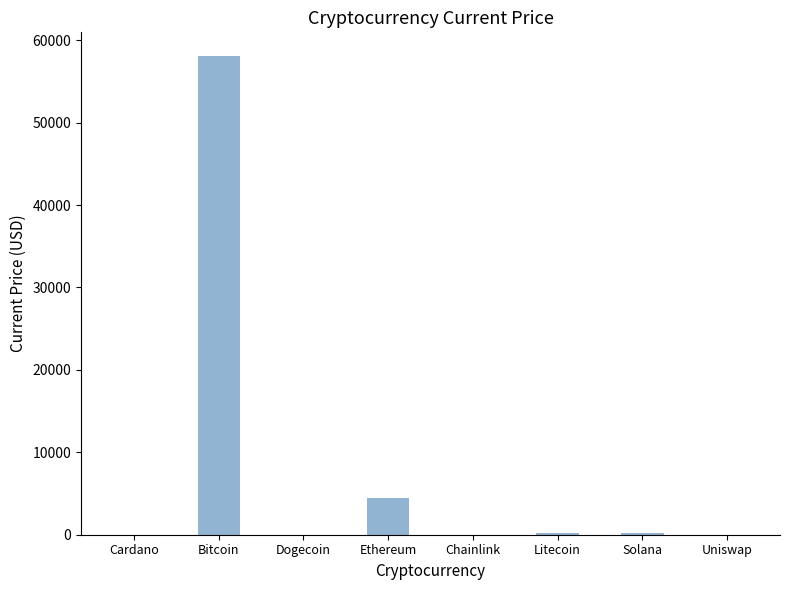

Which category has the highest value across all series?

Bitcoin